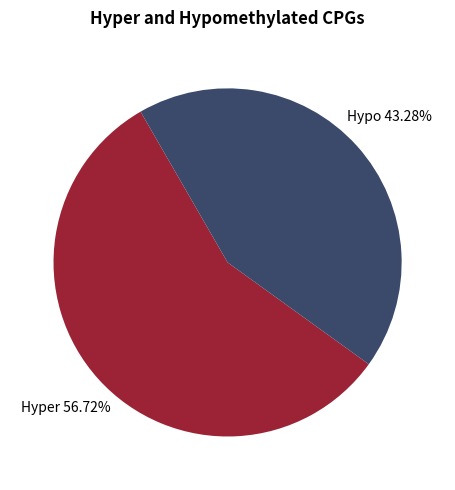

Is there a majority slice in this chart?

Yes